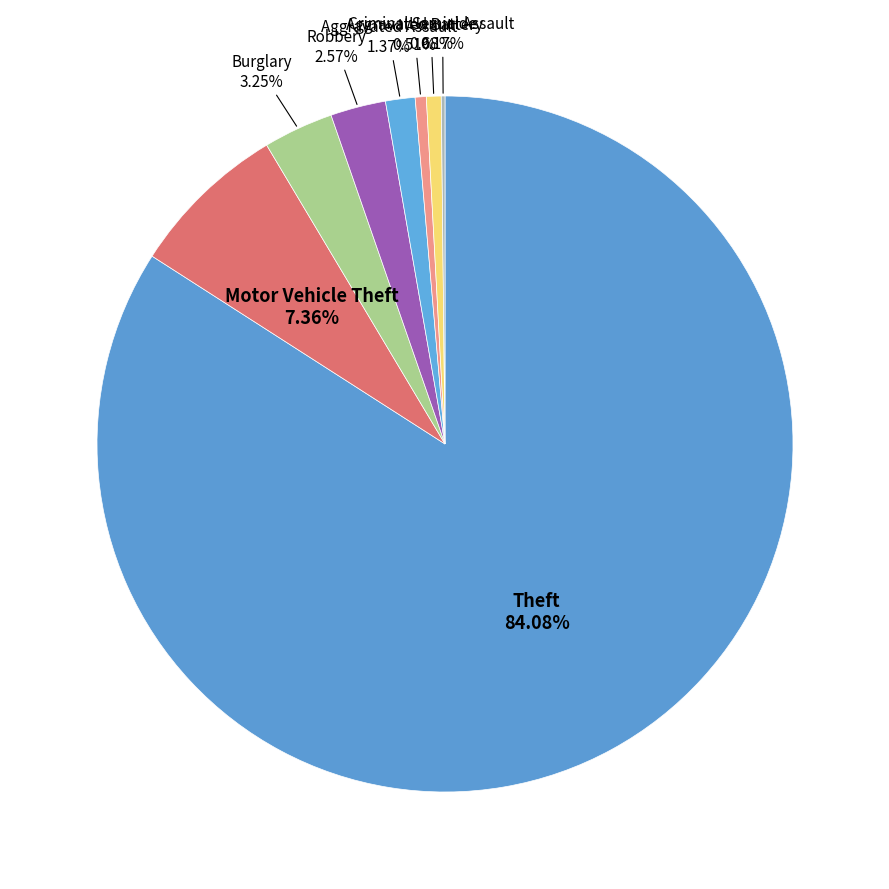

Which category has the biggest portion of the pie?

Theft